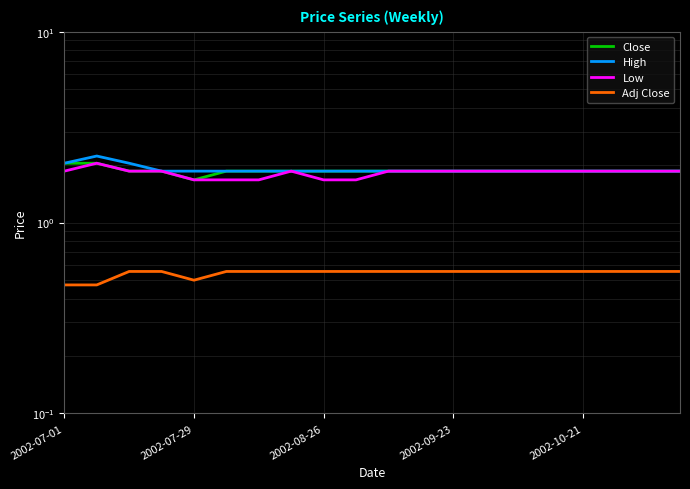

True or false: High and Low cross at least once.

False